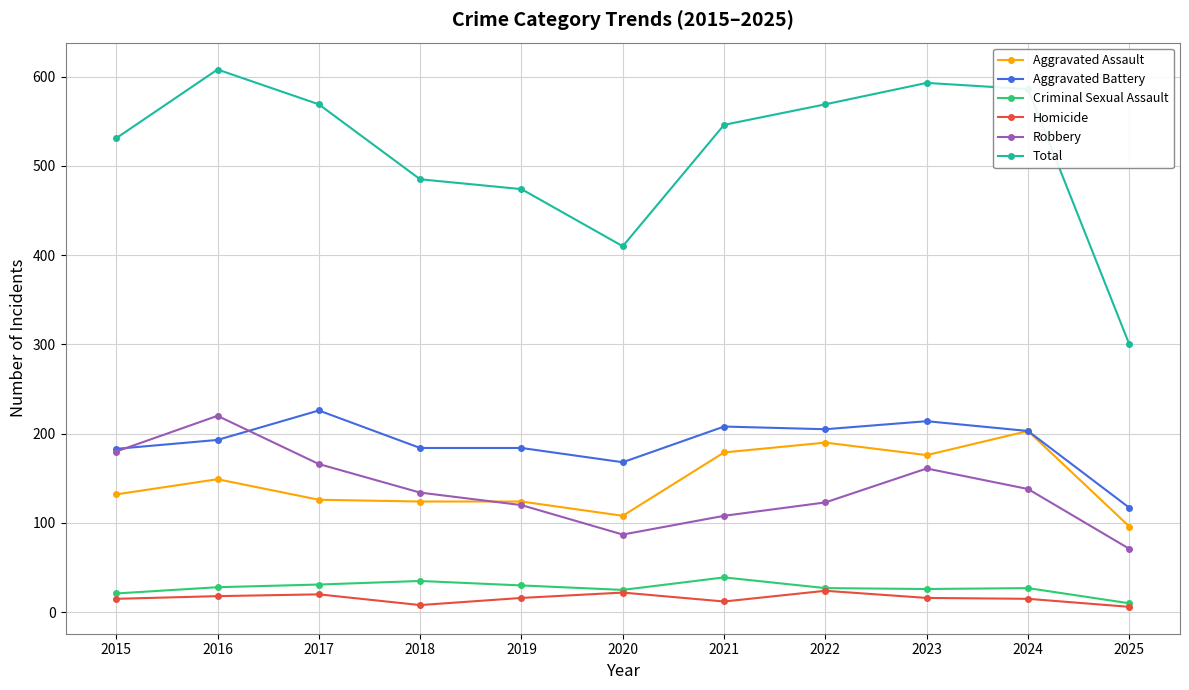

What is the spread (max minus min) of values at 2025?

294